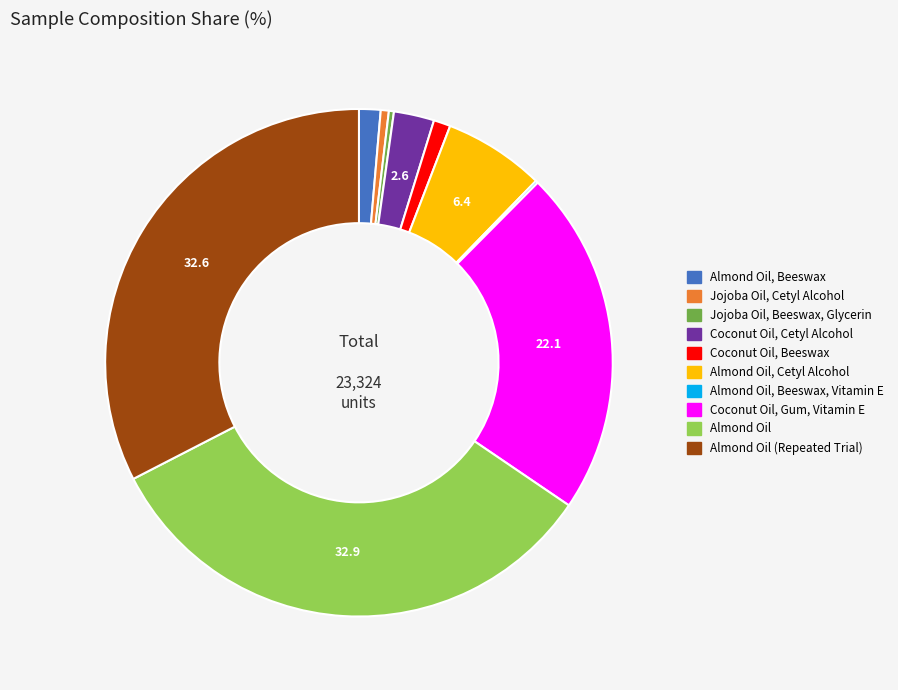

Is there a majority slice in this chart?

No